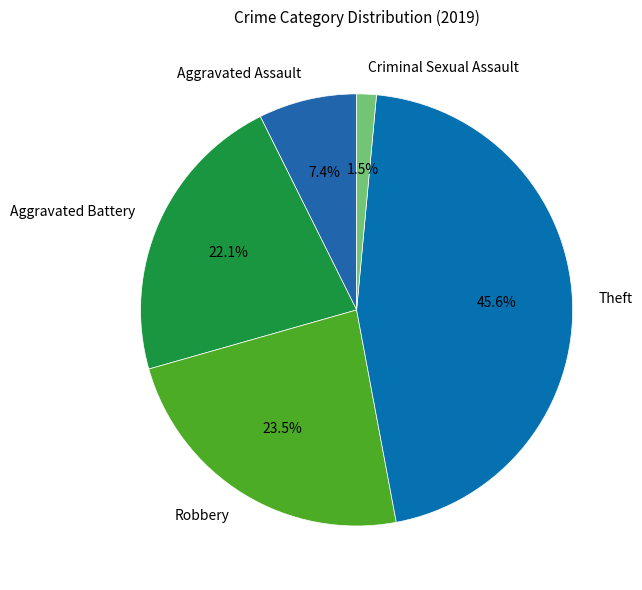

Which category has the biggest portion of the pie?

Theft